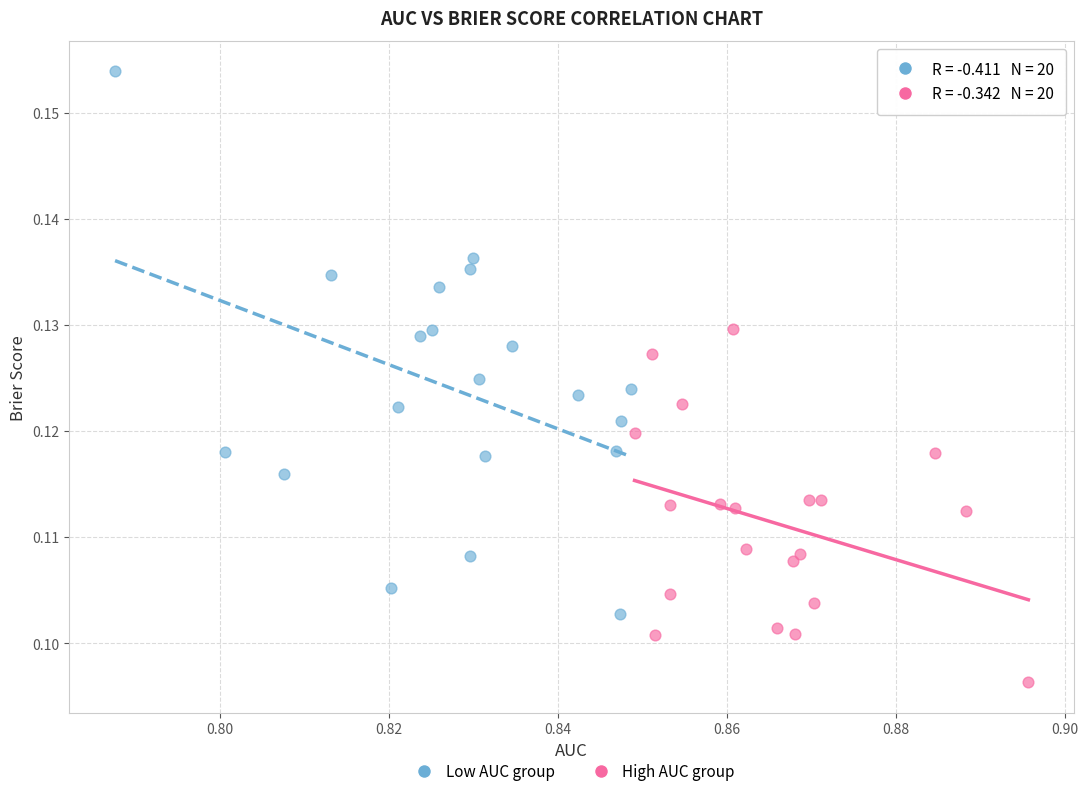

Which series has the widest spread of Y values?

Low AUC group